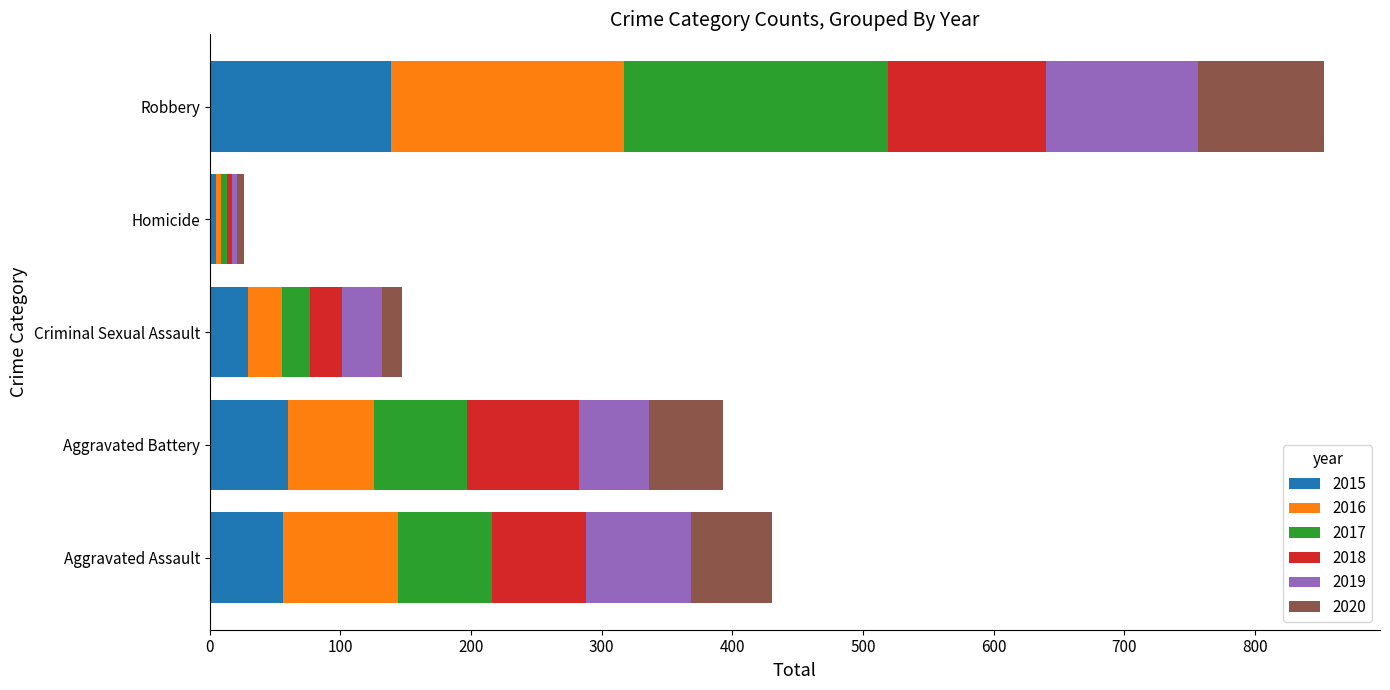

What is the average value of the 2015 series?

58